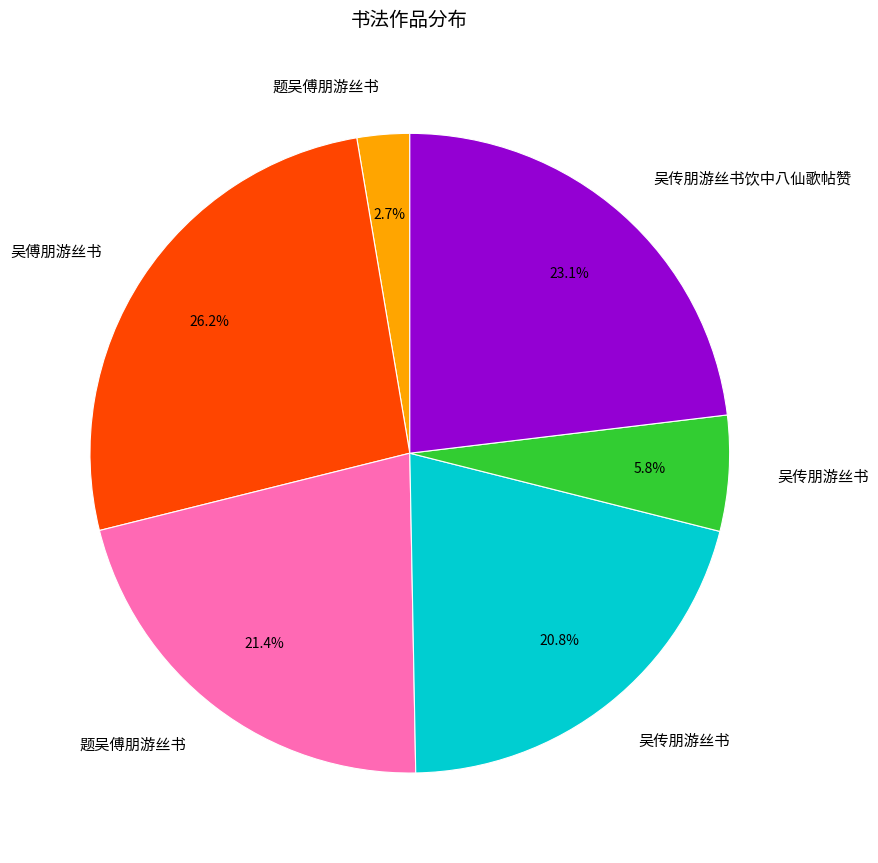

Is there any slice that represents more than half of the pie?

No